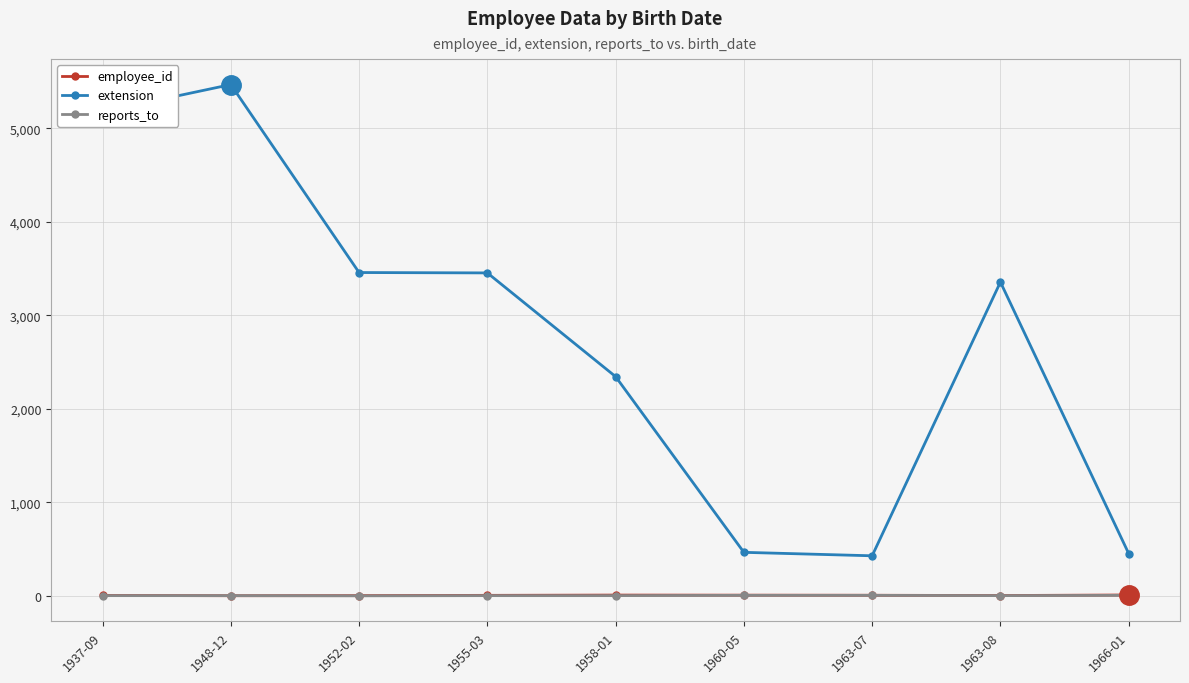

What is the greatest value displayed?

5467